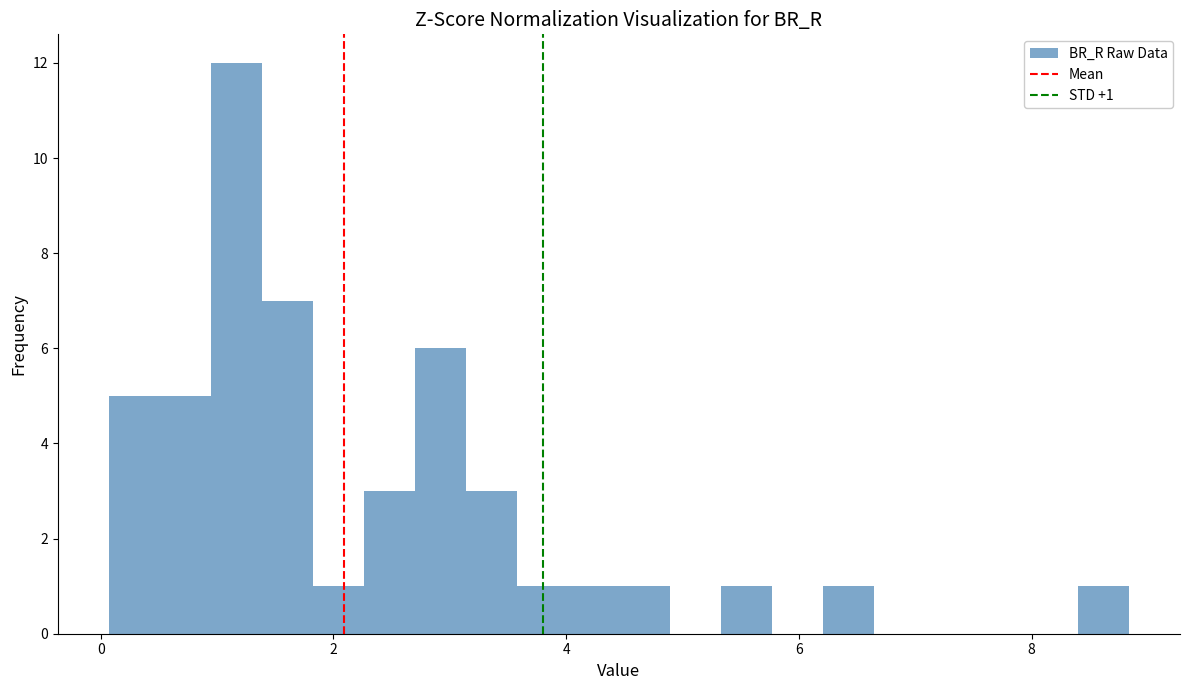

Read against the x-axis, roughly where is the centre of the tallest bar?

1.2